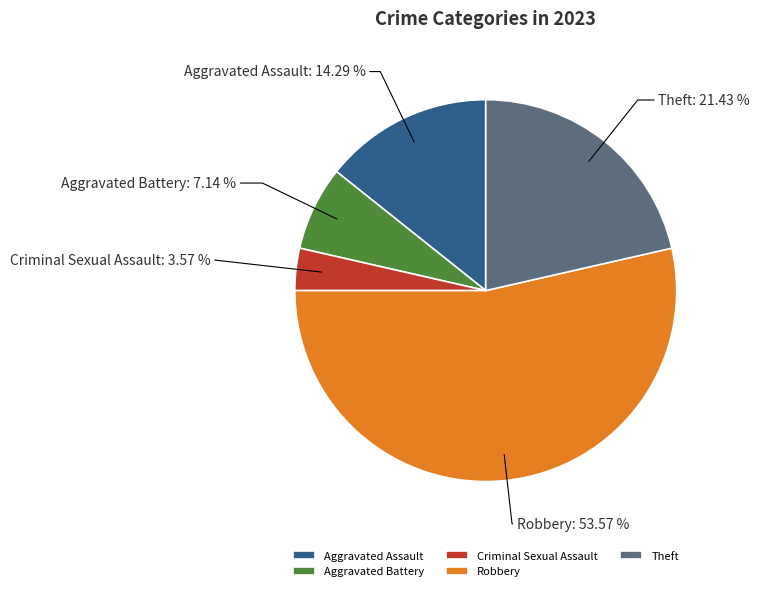

Approximately how many times larger is the value at Theft compared to Aggravated Battery?

3.0